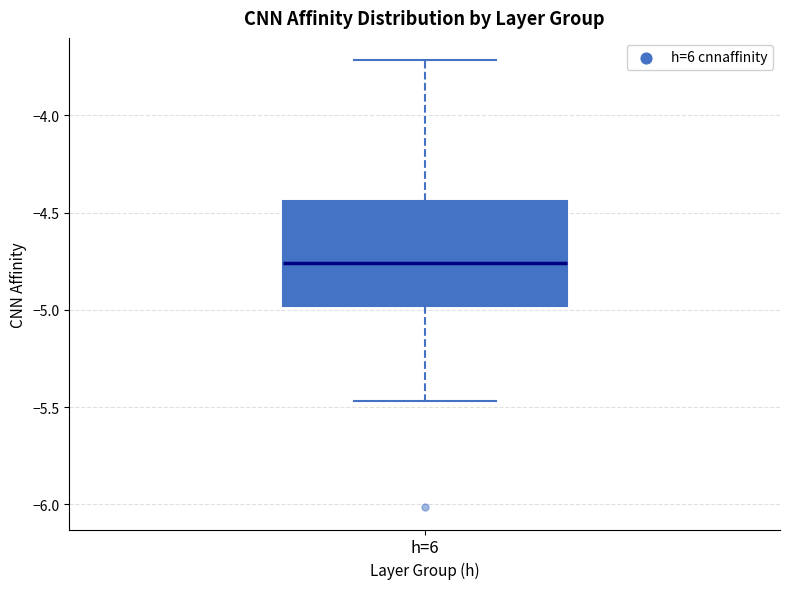

Read this box plot against the y-axis: the position of the median line, the range covered by the box, and the ends of both whiskers. The values are not printed on the chart, so give them approximately, as read against the axis.

median -4.75, box -5.00 to -4.45, whiskers -5.45 to -3.70